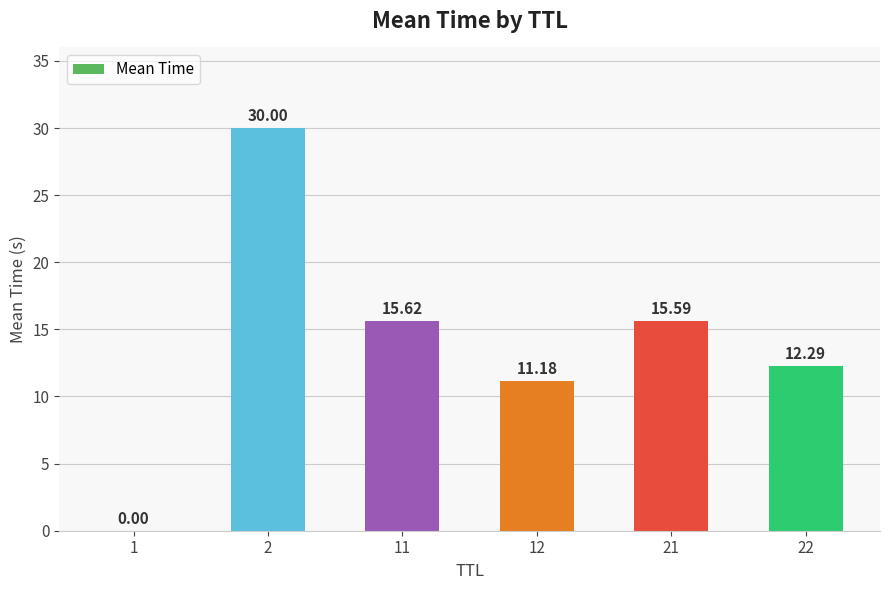

Count the number of values greater than 15.

3